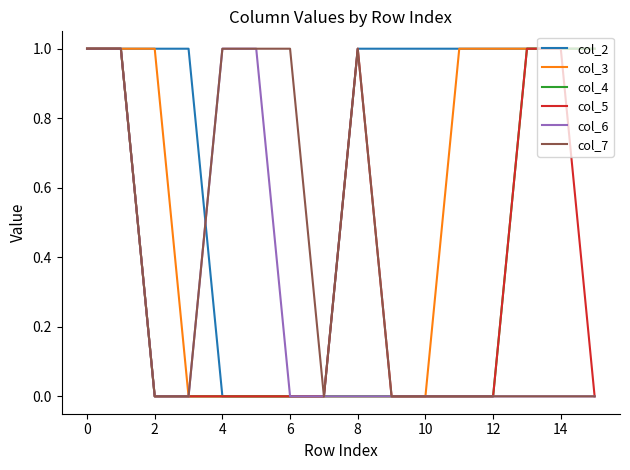

Does the chart have visible grid lines?

No